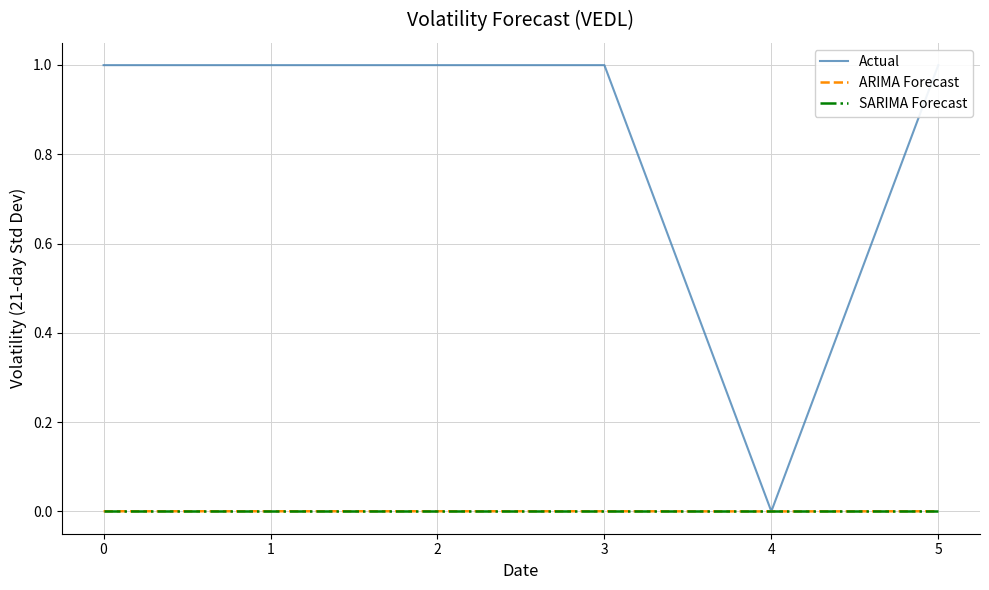

Is it true that SARIMA Forecast equals 0.0 at 0?

True